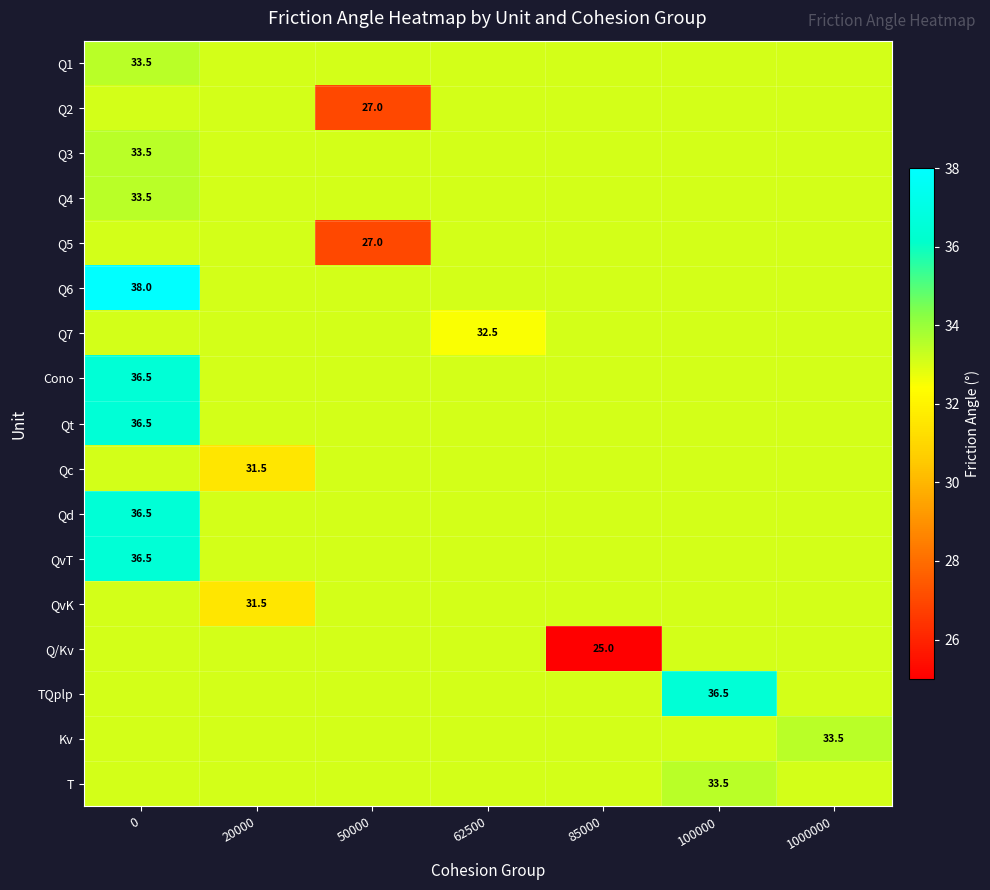

Between 62500 and 85000, which series saw the biggest shift?

Q/Kv